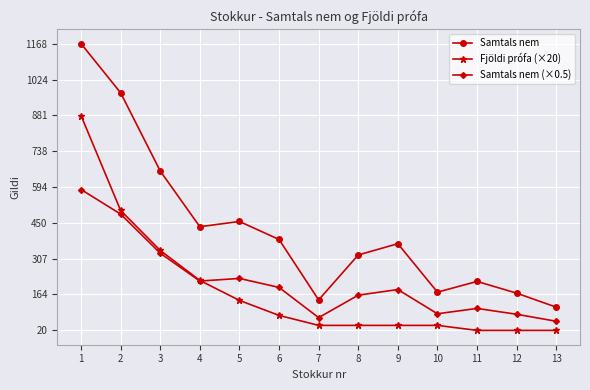

How many values in the Samtals nem (×0.5) series exceed 183?

7